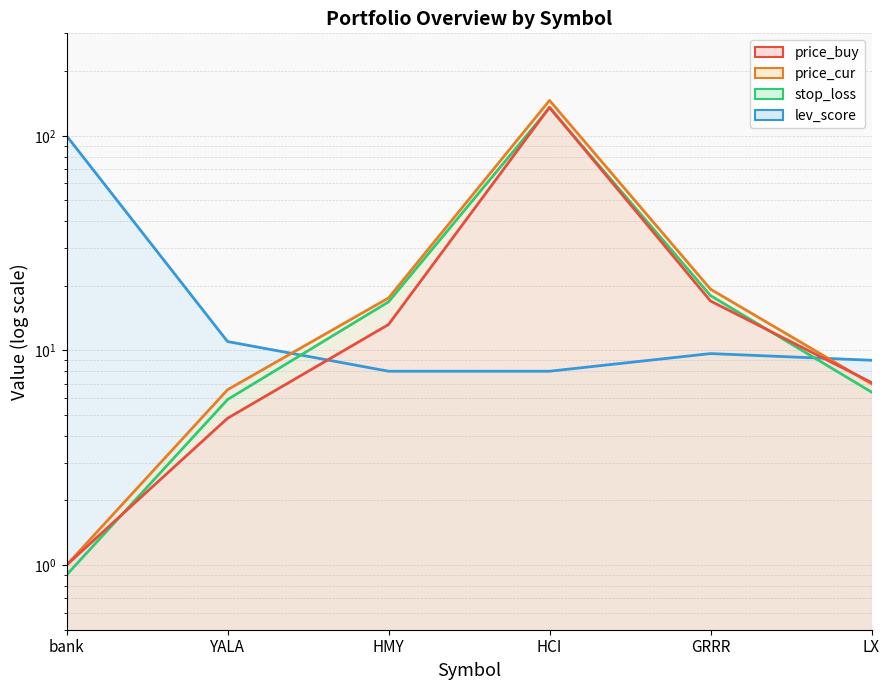

Where does the lev_score series first go above 9?

bank